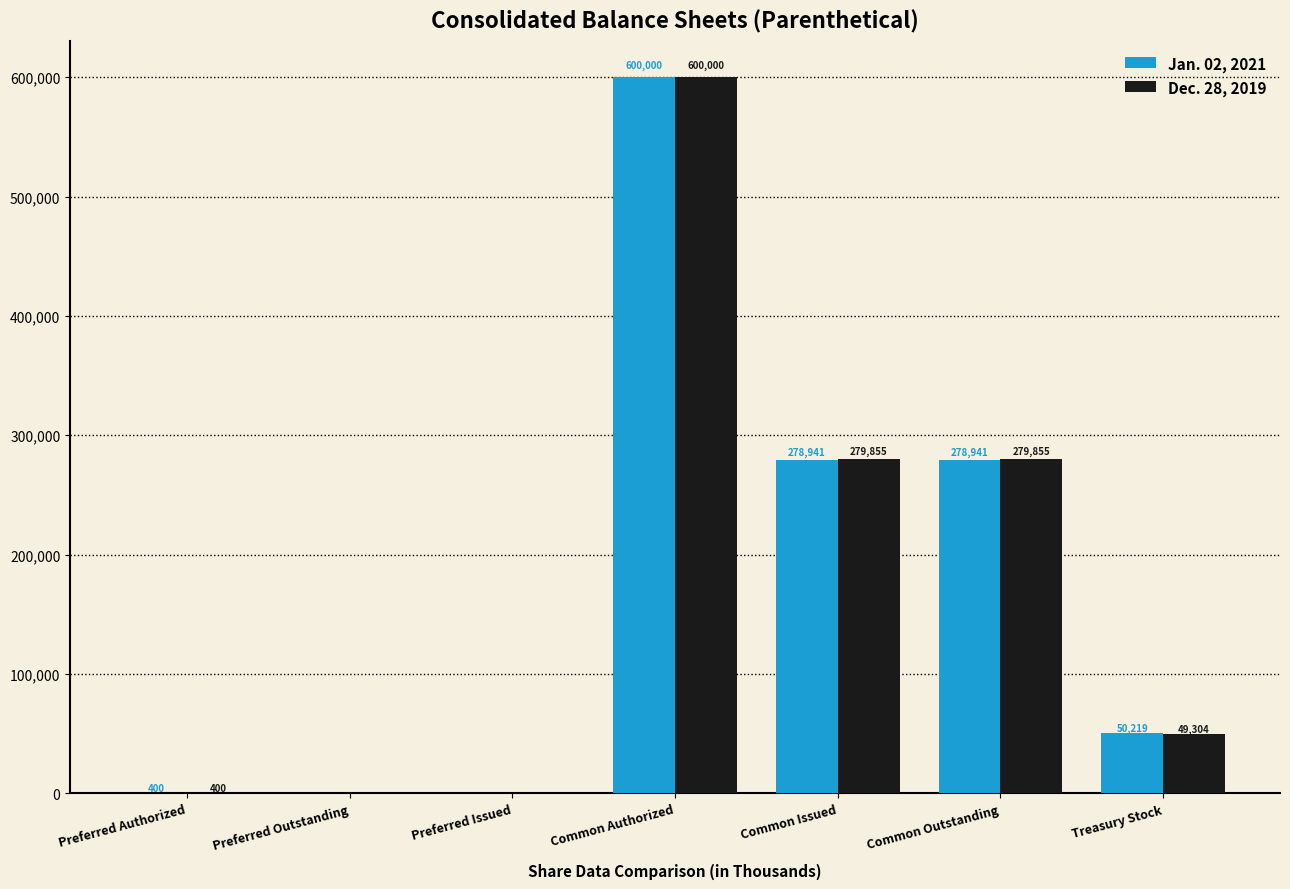

Are the bars grouped side by side (vs. stacked)?

Yes